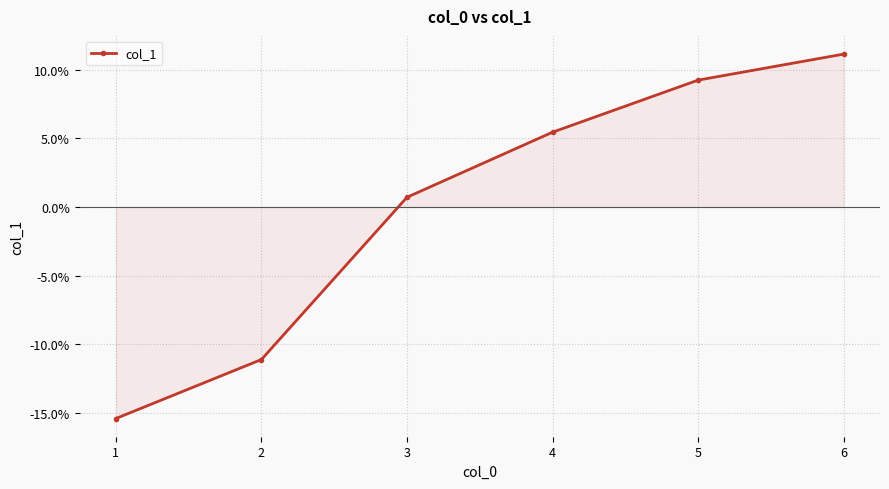

What is the value of the 4th point from the left?

5.4